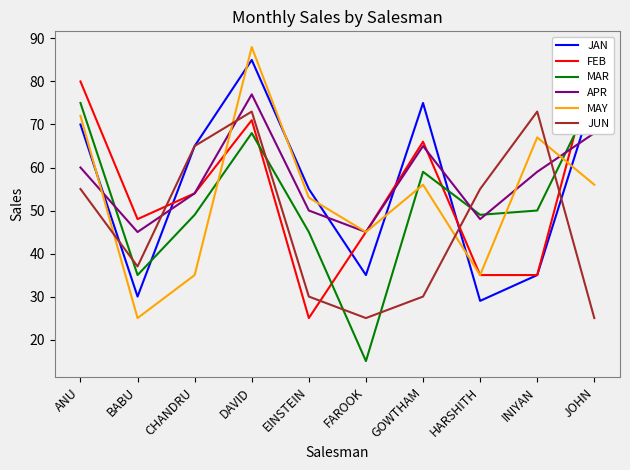

At which category is the sum across all series the highest?

DAVID